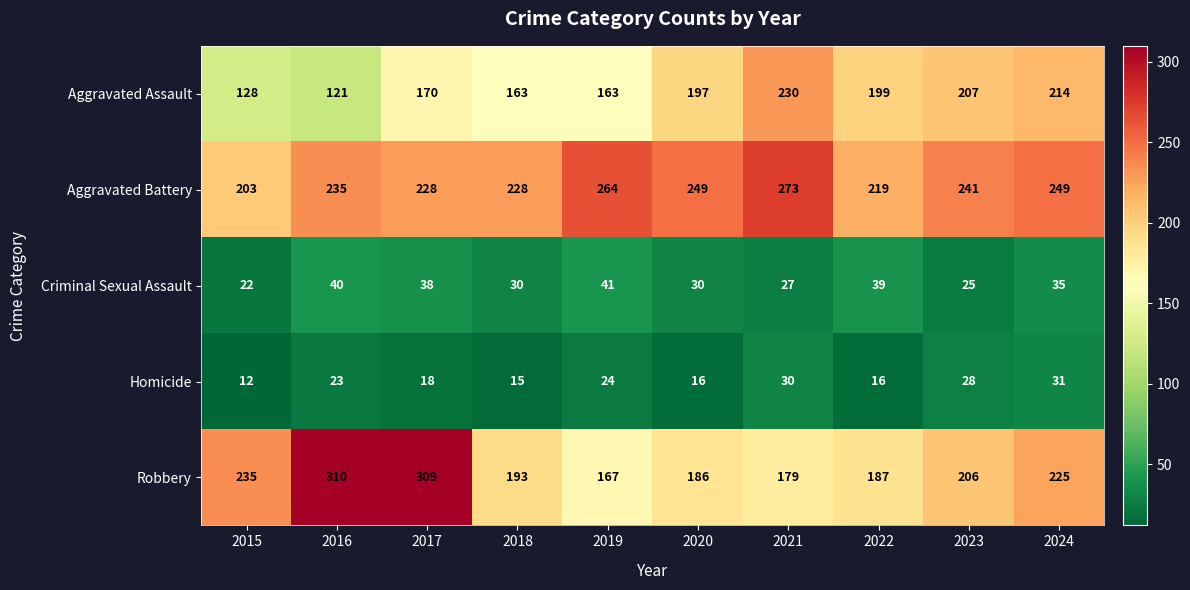

What is the maximum value shown in the chart?

310